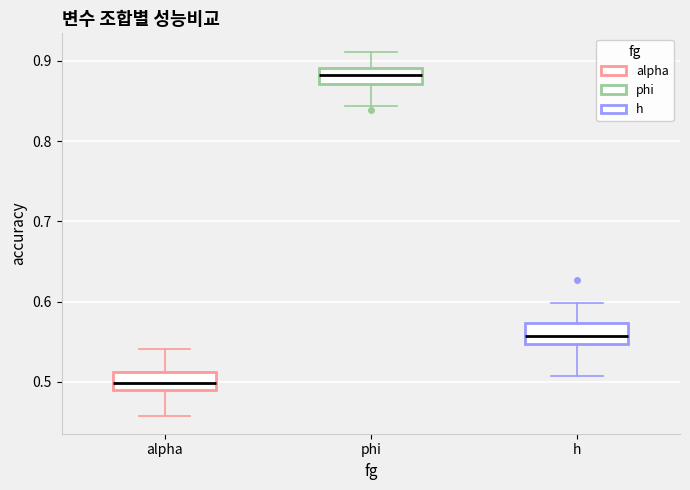

Which box's median line is the highest?

phi